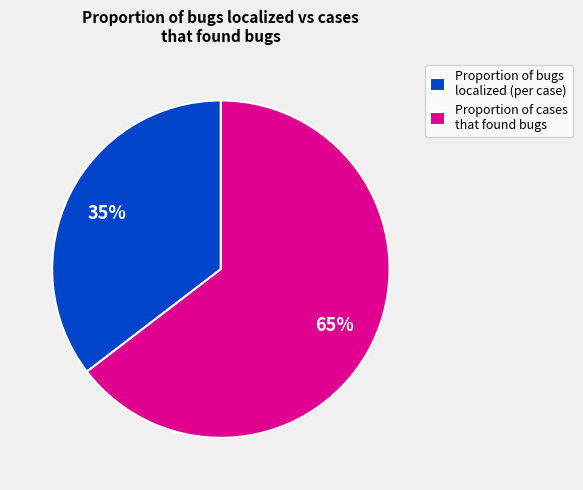

To the nearest percent, what is the average slice percentage?

50%